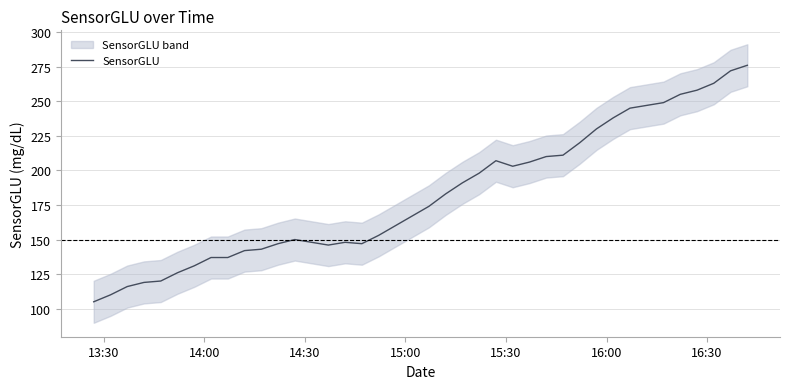

What is the lowest value of the SensorGLU series?

105